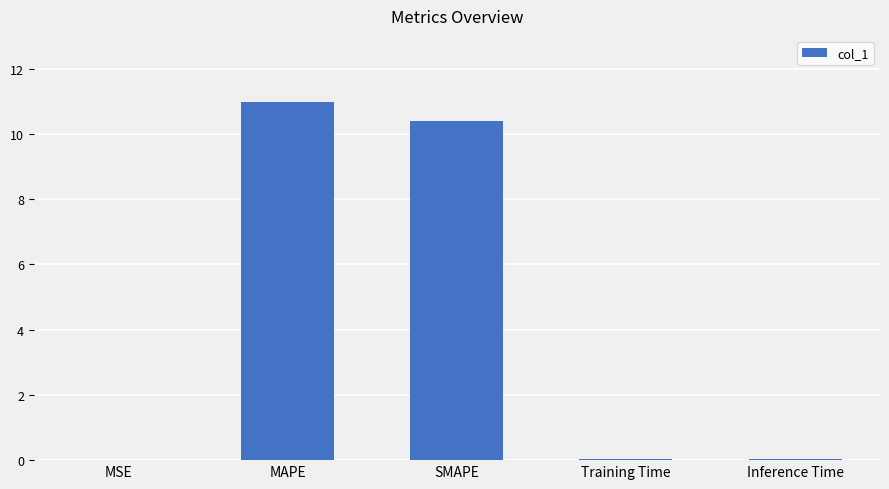

Is it true that the value at SMAPE is 10.4?

True